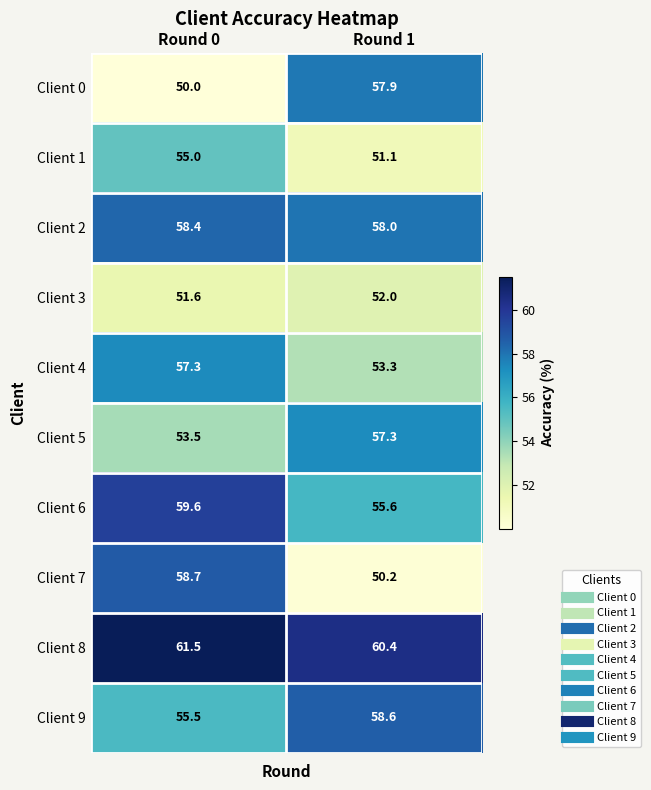

Rank the series at Round 1 from highest to lowest value.

Client 8, Client 9, Client 2, Client 0, Client 5, Client 6, Client 4, Client 3, Client 1, Client 7